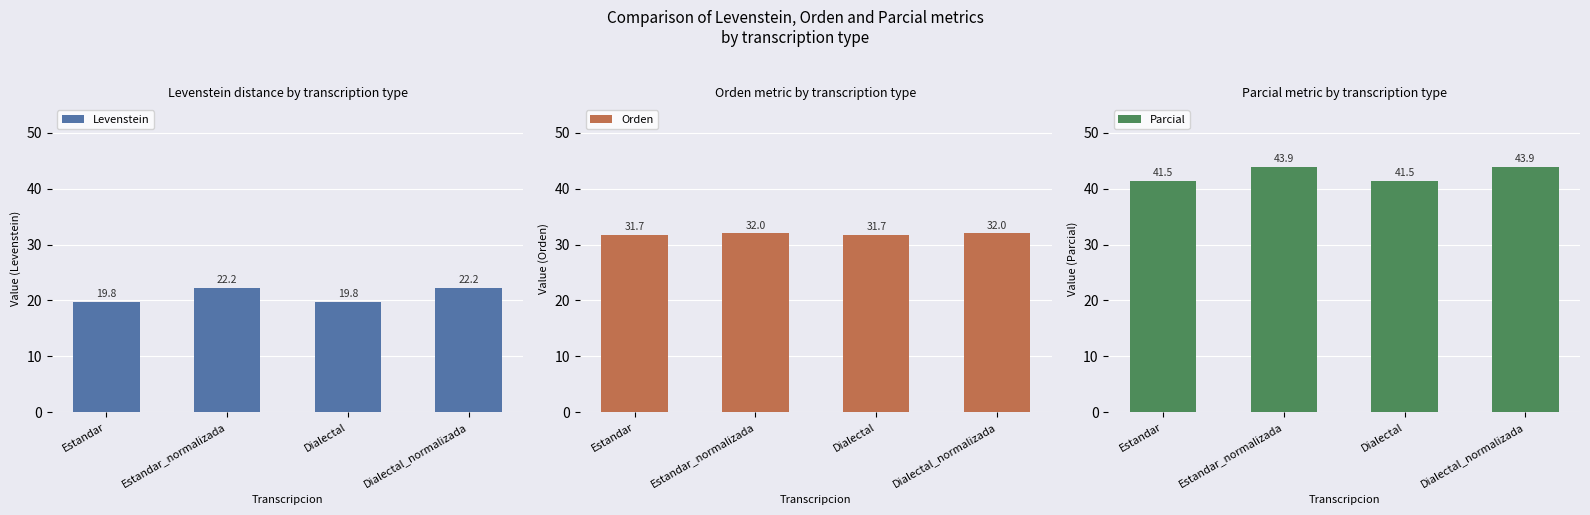

Reading left to right, transcribe all the data shown in this chart.

Levenstein: Estandar=19.8	Estandar_normalizada=22.2	Dialectal=19.8	Dialectal_normalizada=22.2
Orden: Estandar=31.7	Estandar_normalizada=32.0	Dialectal=31.7	Dialectal_normalizada=32.0
Parcial: Estandar=41.5	Estandar_normalizada=43.9	Dialectal=41.5	Dialectal_normalizada=43.9